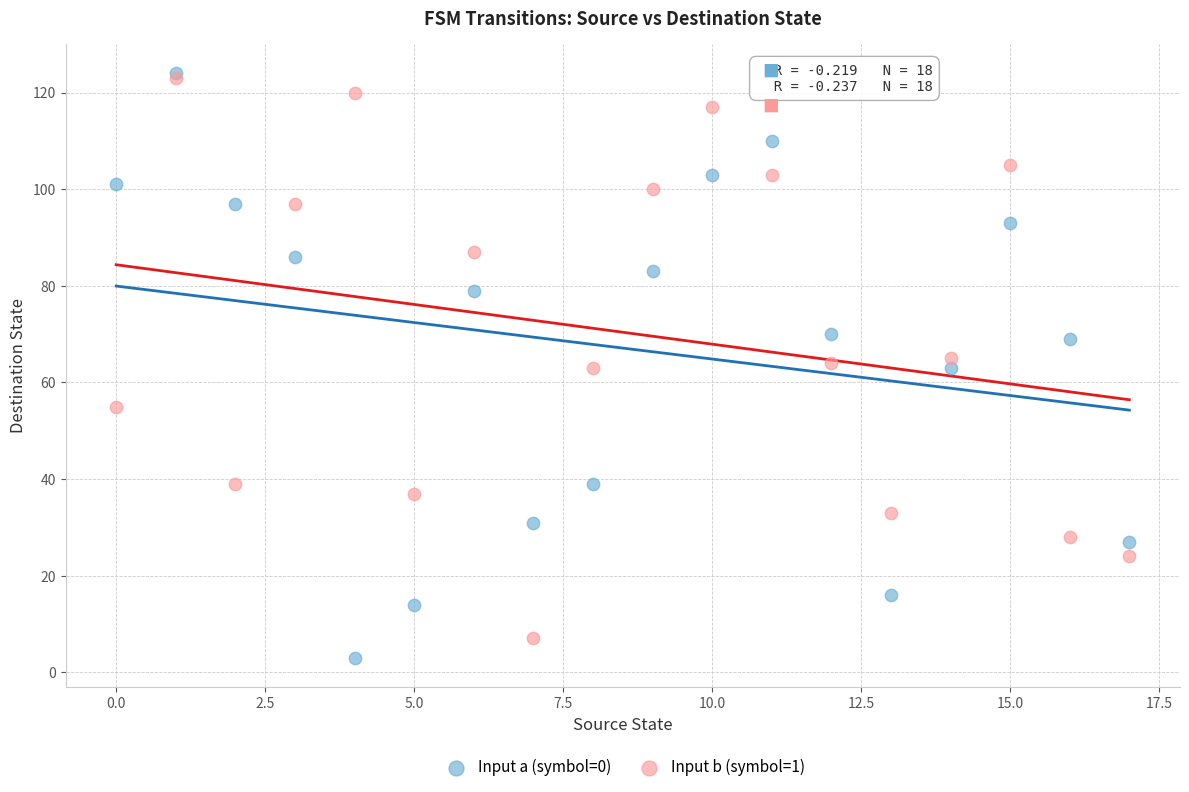

Which series contains the lowest Y value?

Input a (symbol=0)